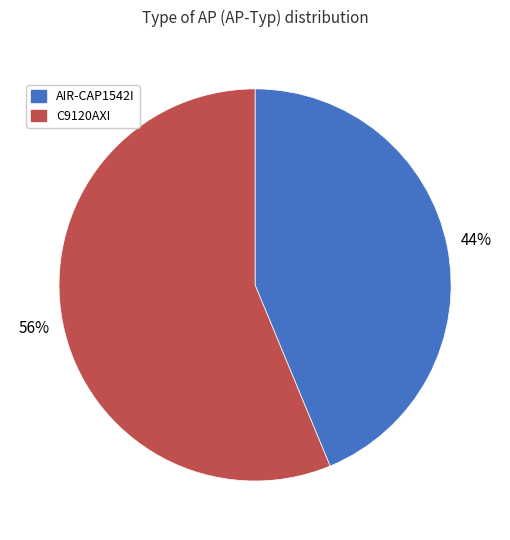

Does AIR-CAP1542I account for over 50% of the chart?

No